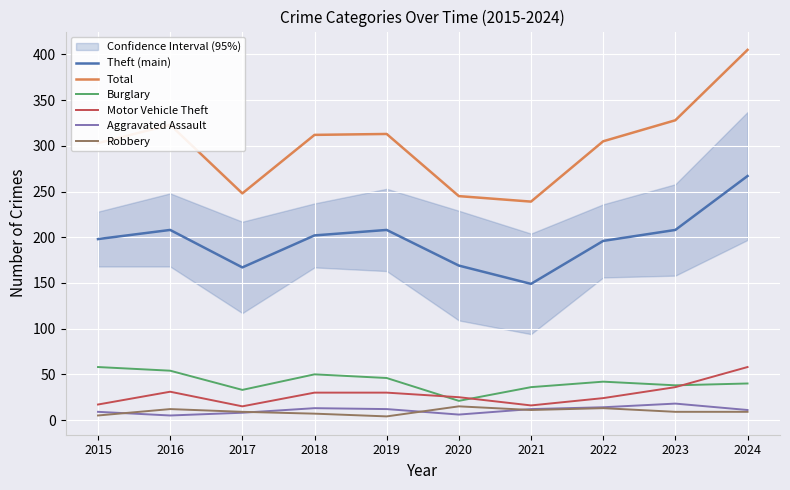

Where is the first local minimum for Aggravated Assault?

2016